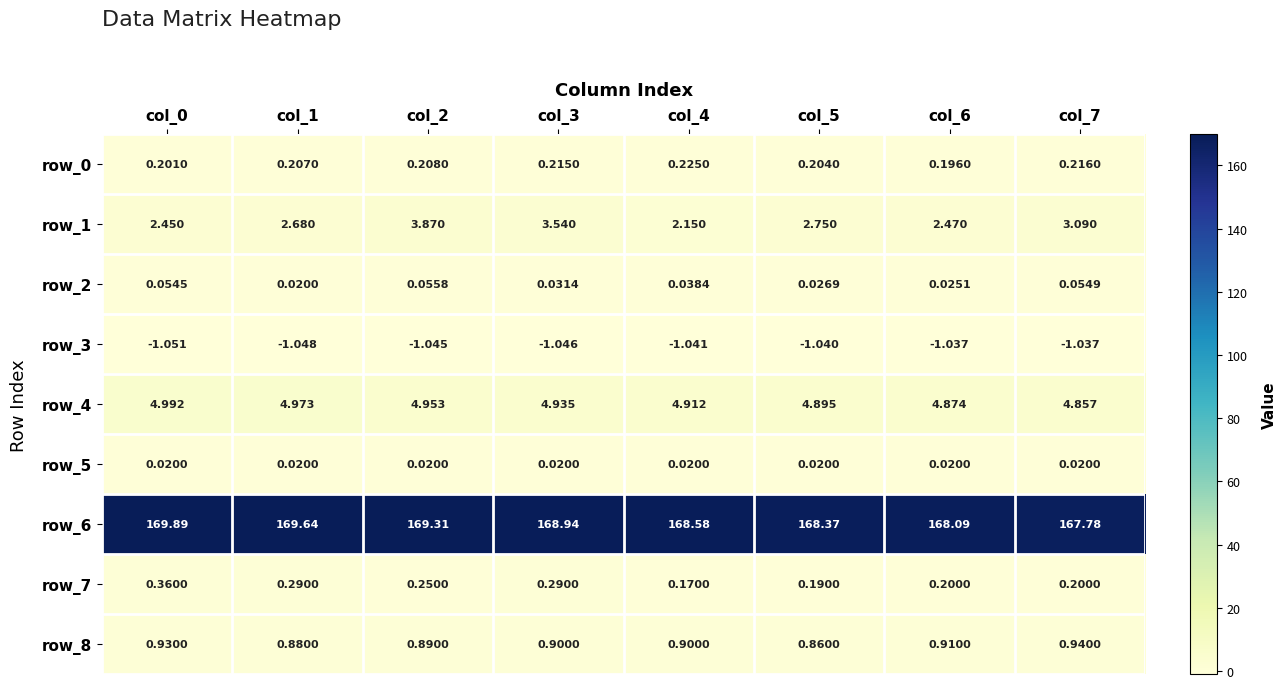

Is the value of row_2 at col_2 greater than the value of row_6 at col_4?

No